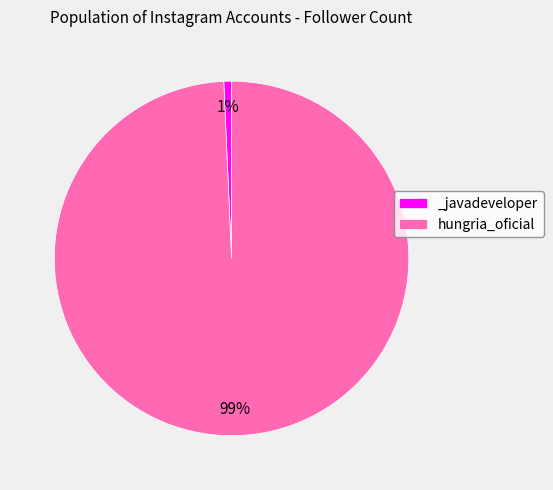

Which category accounts for the majority?

hungria_oficial